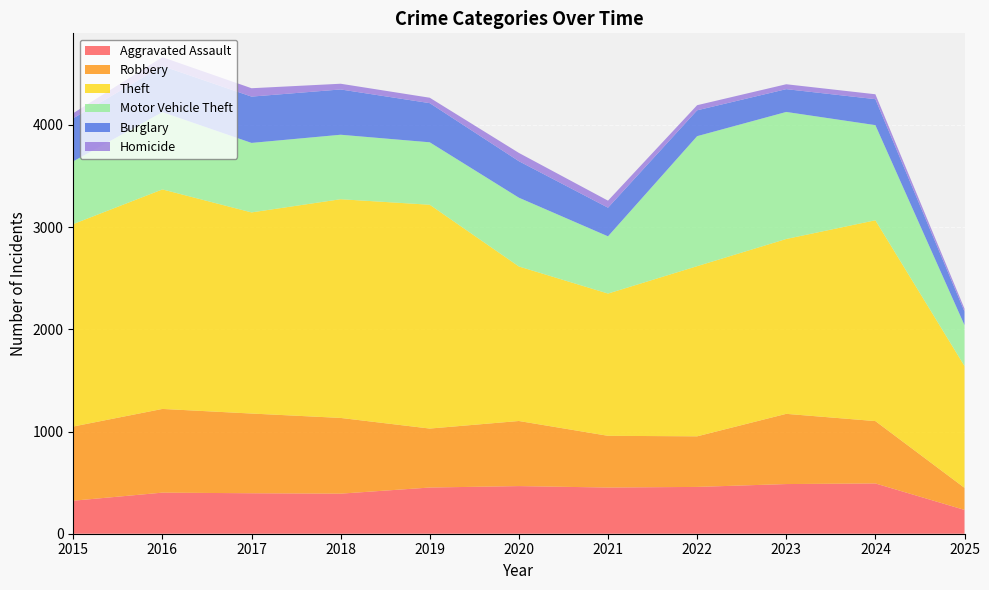

Reading left to right, what are all the values shown in this chart?

Aggravated Assault: 323	402	396	392	452	466	452	458	486	492	233
Robbery: 726	819	780	741	577	637	506	495	687	610	216
Theft: 1981	2148	1968	2140	2190	1512	1392	1665	1711	1965	1192
Motor Vehicle Theft: 614	756	680	631	611	673	560	1272	1243	931	400
Burglary: 421	451	453	443	383	357	280	253	223	254	133
Homicide: 50	87	82	56	53	81	69	50	48	48	28